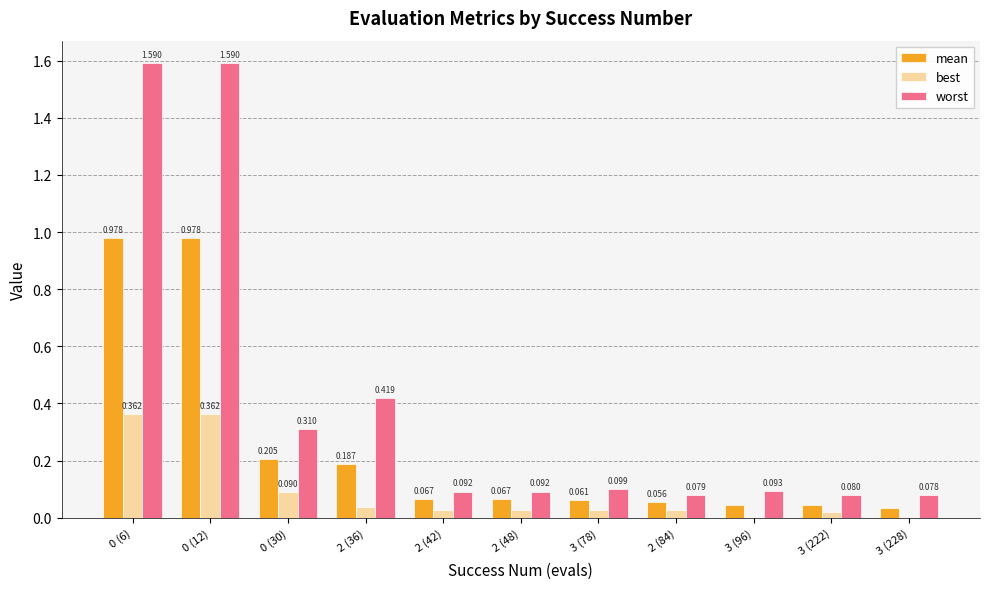

Which series changed the most between 0 (12) and 3 (228)?

worst